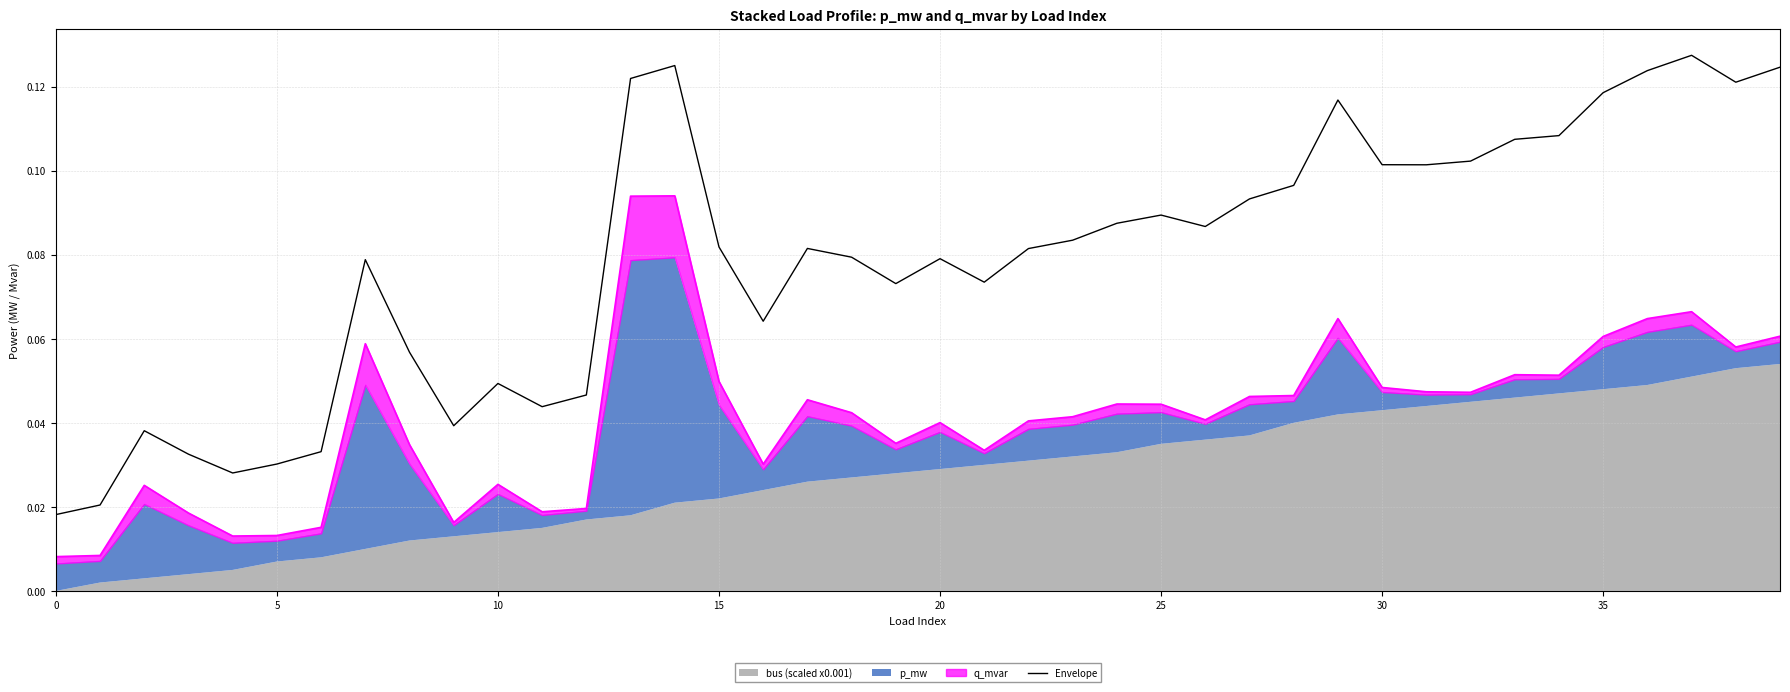

The value at 19 is 0.1. True or false?

False